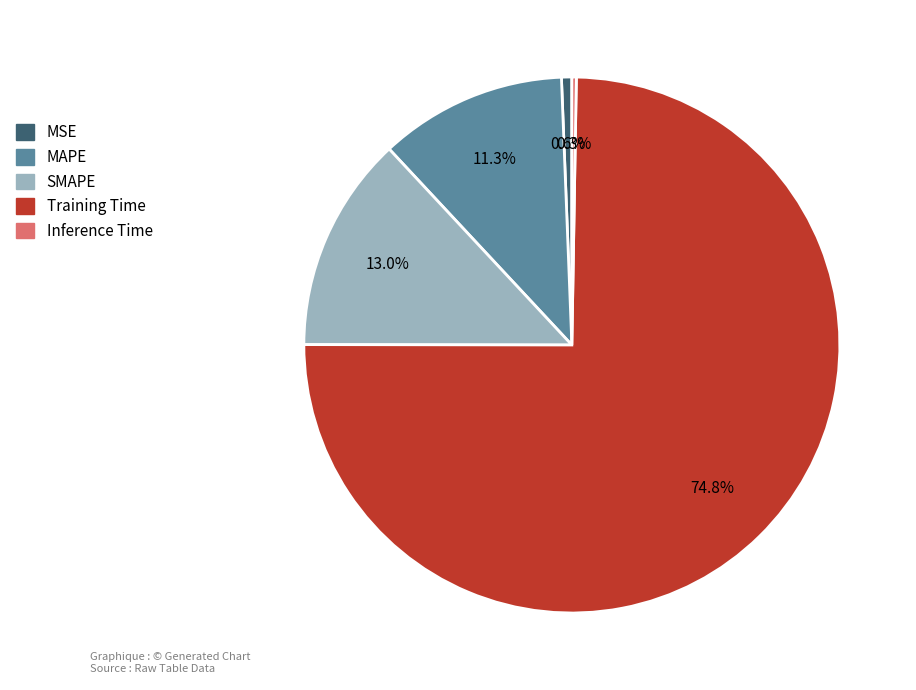

What is the total percentage of Training Time and SMAPE?

87.8%